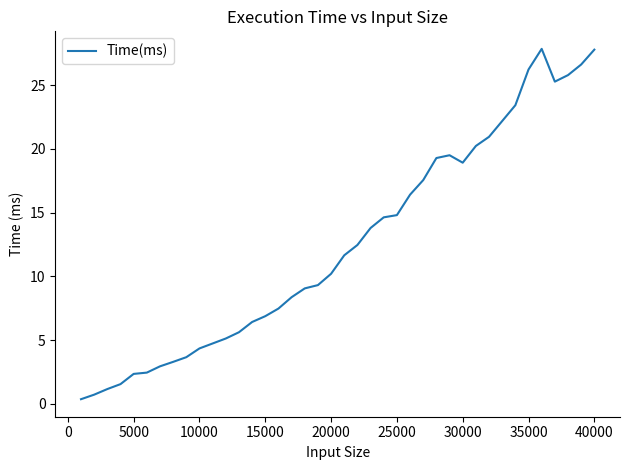

What is the sum of all values?

501.2